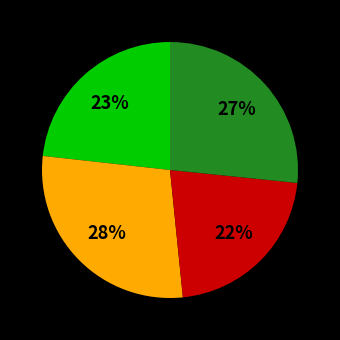

Count the number of slices in the pie.

4